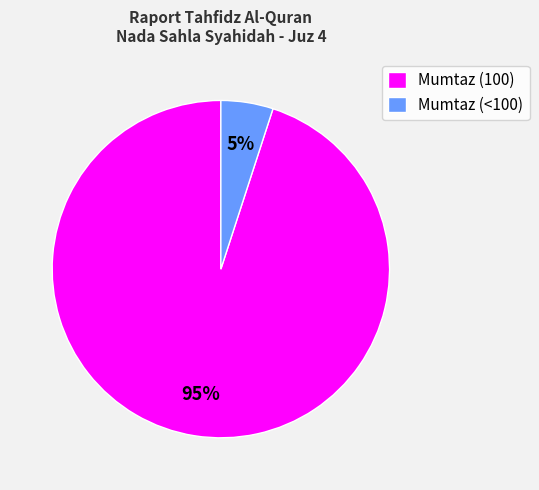

To the nearest percent, what is the combined percentage of Mumtaz (100) and Mumtaz (<100)?

100%